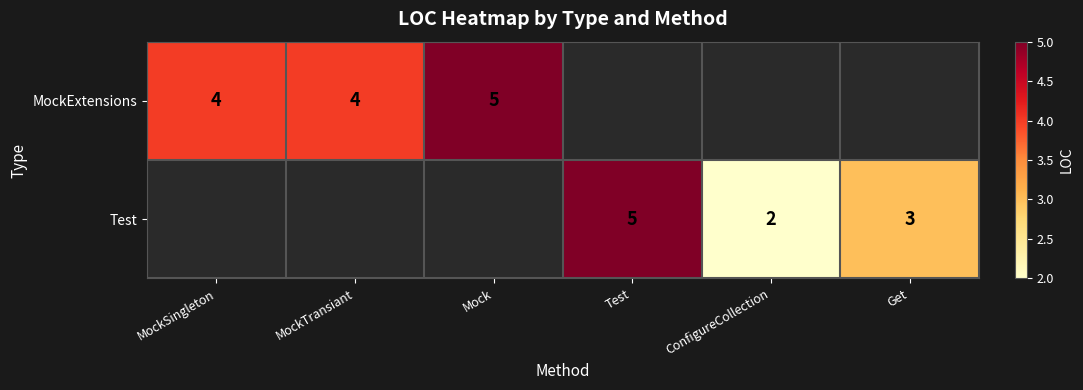

True or false: MockExtensions has a value of 1 at Mock.

False